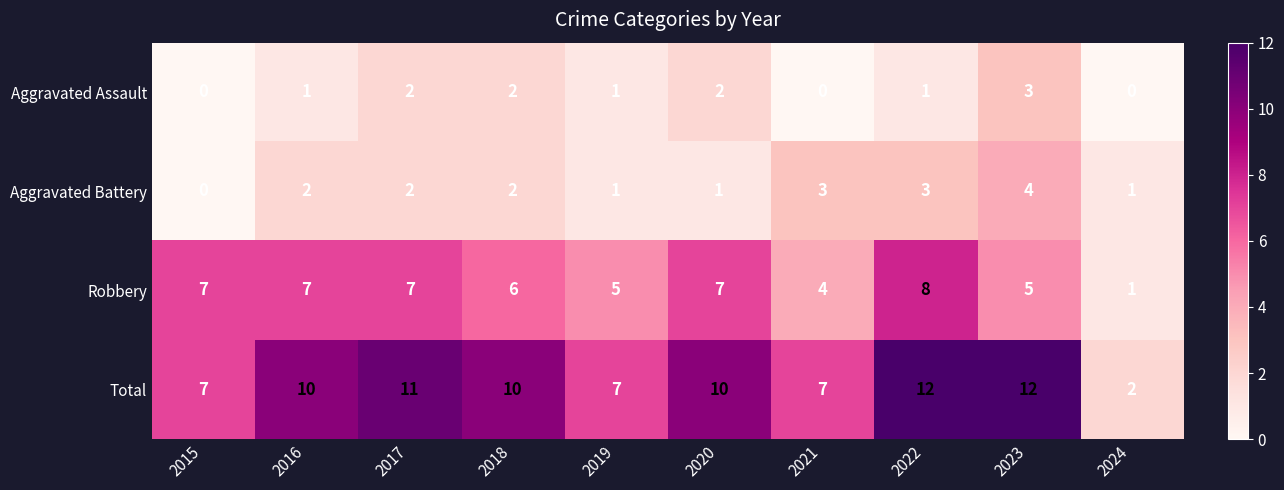

Which series has the largest total across all categories?

Total